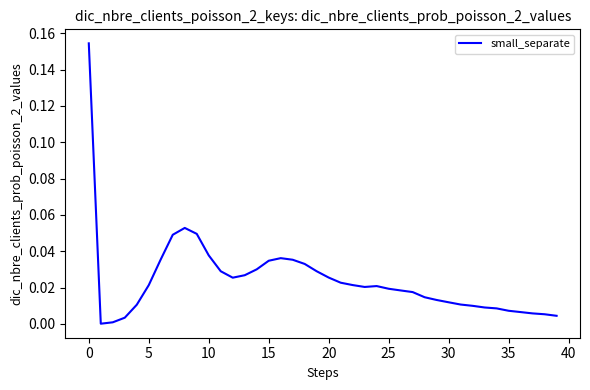

Does the chart have visible grid lines?

No